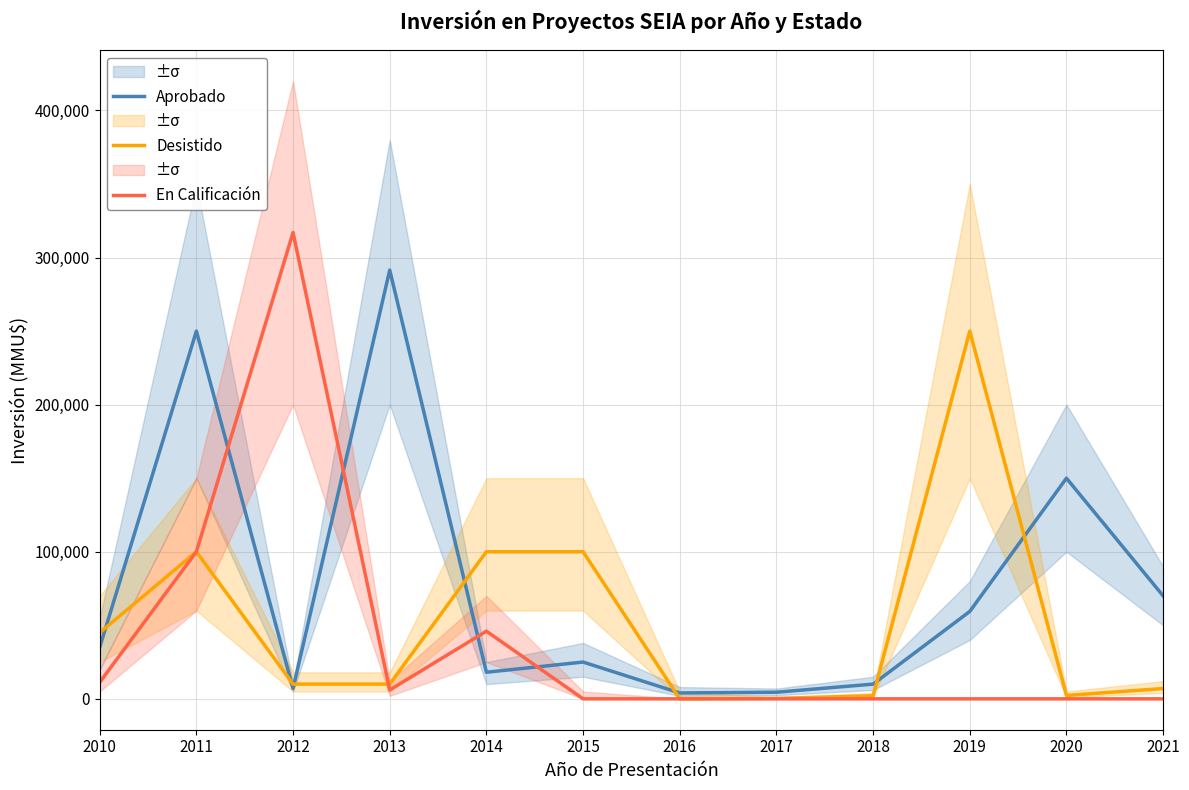

True or false: En Calificación and Aprobado intersect in this chart.

True